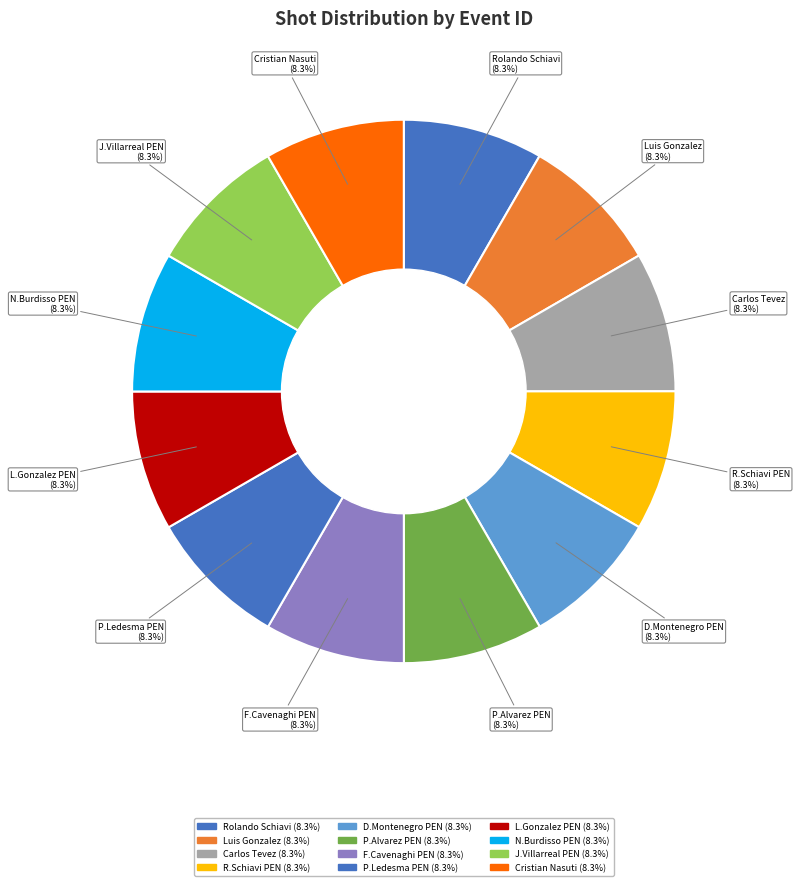

Does P.Ledesma PEN account for over 50% of the chart?

No